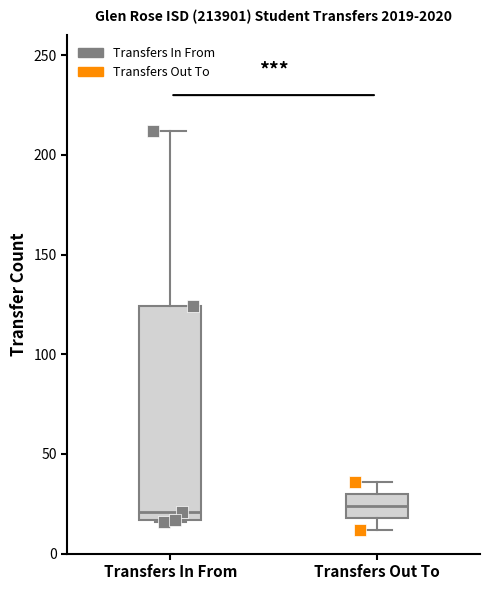

Reading left to right, read every box against the y-axis: the position of its median line, the range the box covers, and the ends of its whiskers. The values are not printed on the chart, so give them approximately, as read against the axis.

Transfers In From: median 20, box 15 to 125, whiskers 15 to 210
Transfers Out To: median 25, box 20 to 30, whiskers 10 to 35